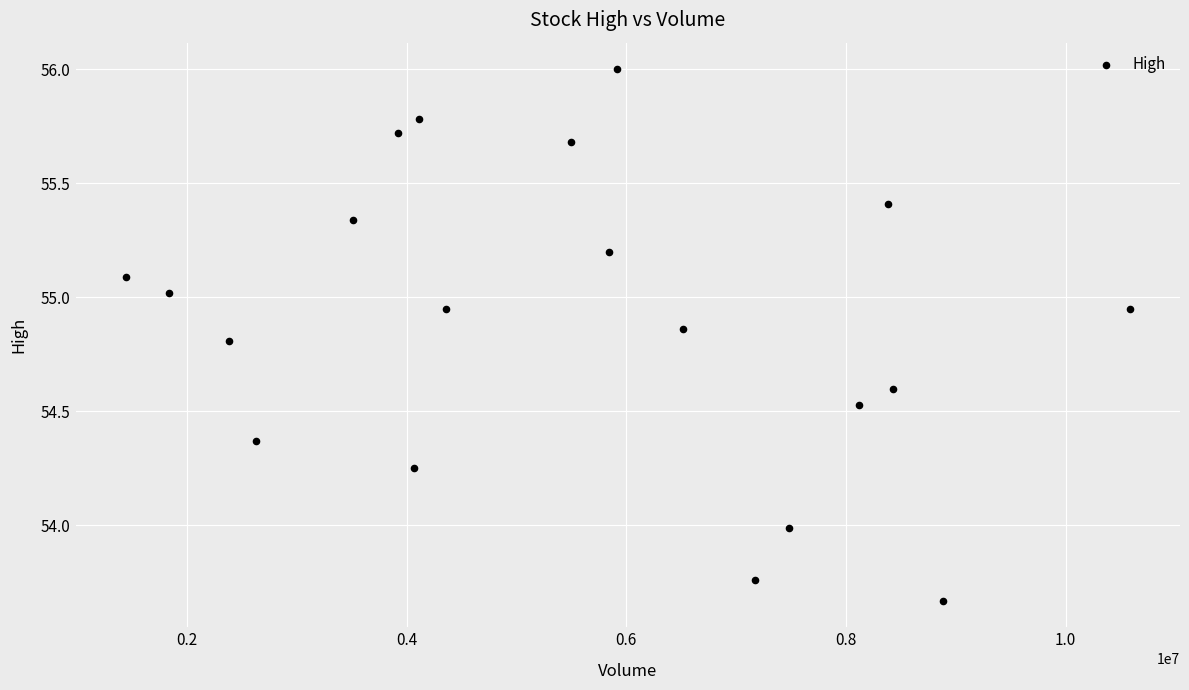

What is the range of Y values (max minus min)?

2.3